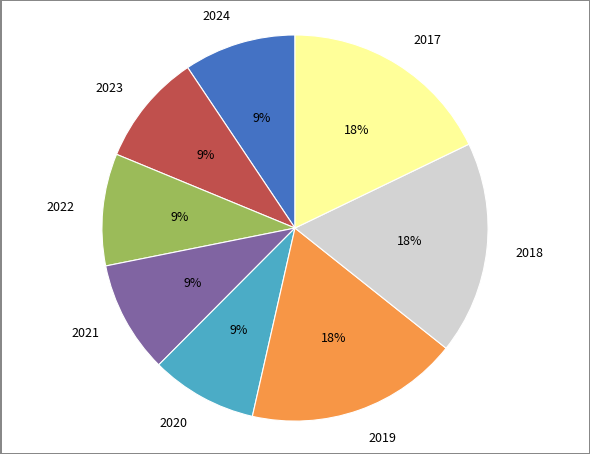

Which has a higher value, 2020 or 2017?

2017